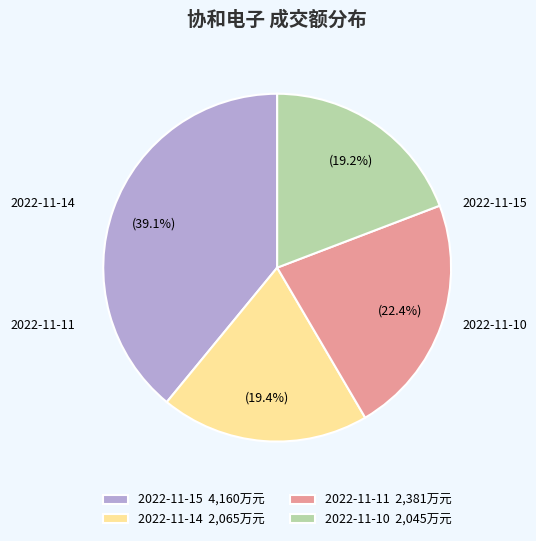

Is there a majority slice in this chart?

No